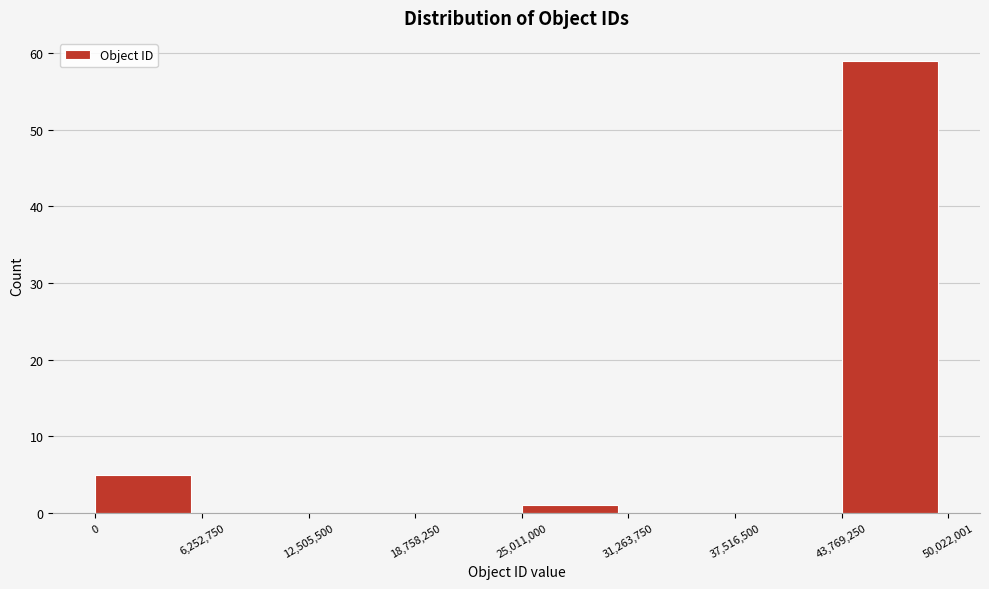

Reading left to right, list every bar in this chart as the range it spans on the x-axis followed by its height. The values are not printed on the chart, so give them approximately, as read against the axis.

0 to 6,252,750: 5
6,252,750 to 12,505,500: 0
12,505,500 to 18,758,250: 0
18,758,250 to 25,011,000: 0
25,011,000 to 31,263,750: 1
31,263,750 to 37,516,500: 0
37,516,500 to 43,769,250: 0
43,769,250 to 50,022,001: 59